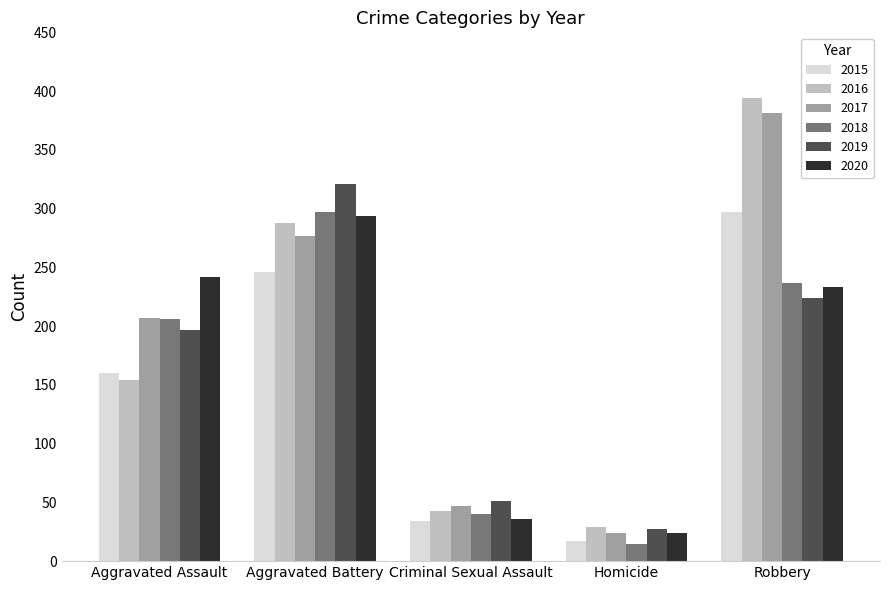

What is the label of the 1st bar from the left?

Aggravated Assault